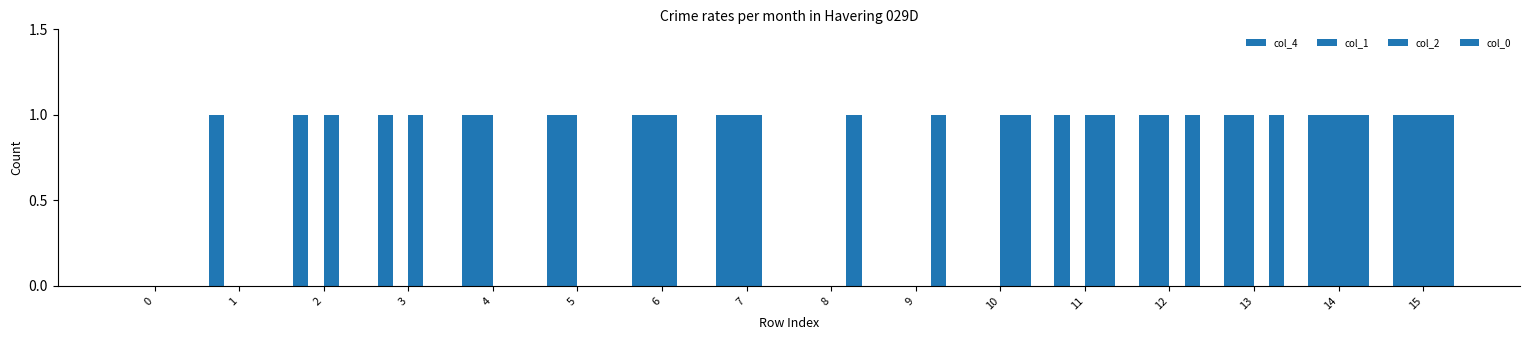

The col_0 series shows 0 at 6. True or false?

True